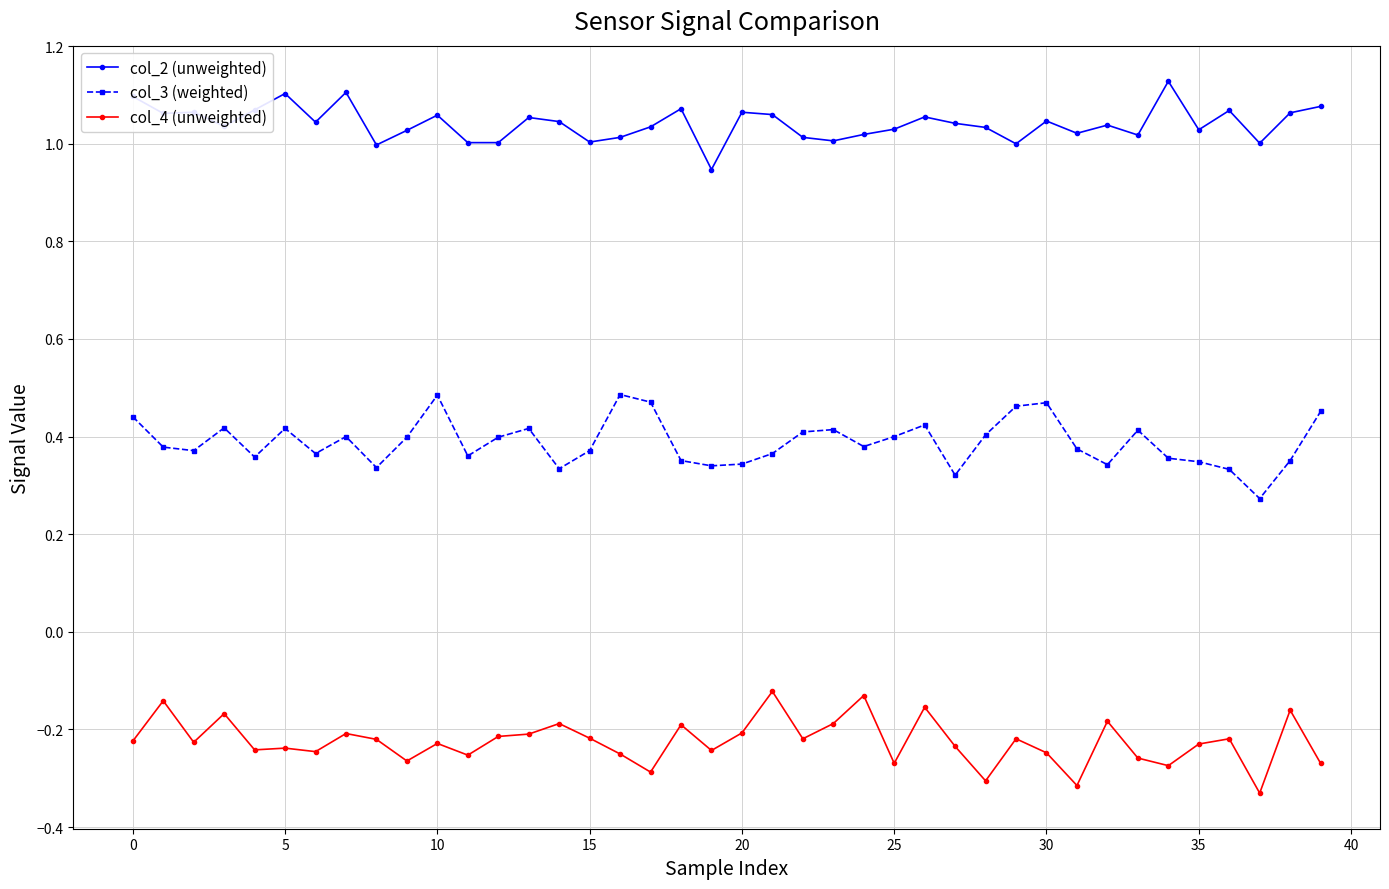

Rank the series by their average value, from highest to lowest.

col_2 (unweighted), col_3 (weighted), col_4 (unweighted)